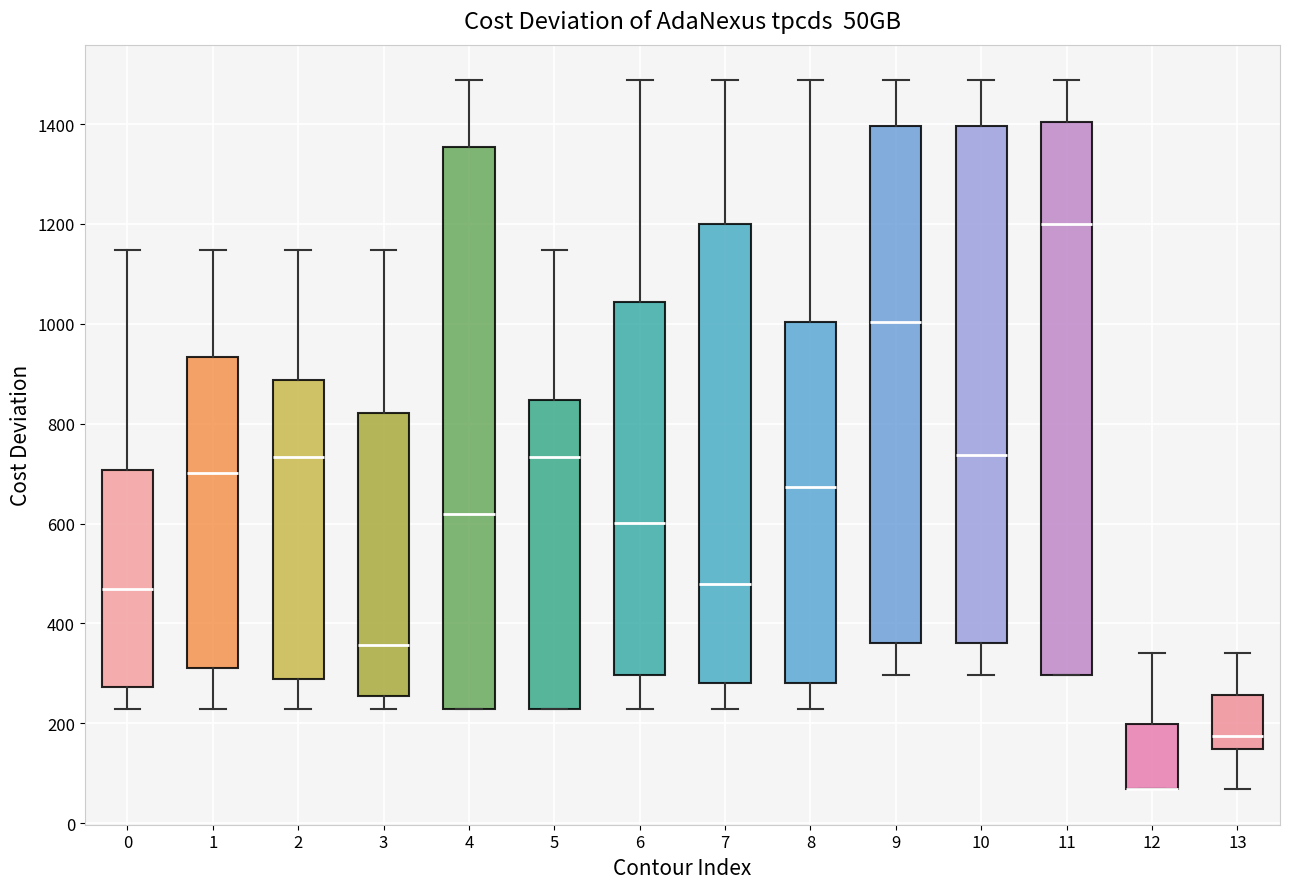

Reading left to right, read every box against the y-axis: the position of its median line, the range the box covers, and the ends of its whiskers. The values are not printed on the chart, so give them approximately, as read against the axis.

0: median 460, box 280 to 700, whiskers 220 to 1140
1: median 700, box 320 to 940, whiskers 220 to 1140
2: median 740, box 280 to 880, whiskers 220 to 1140
3: median 360, box 260 to 820, whiskers 220 to 1140
4: median 620, box 220 to 1360, whiskers 220 to 1480
5: median 740, box 220 to 840, whiskers 220 to 1140
6: median 600, box 300 to 1040, whiskers 220 to 1480
7: median 480, box 280 to 1200, whiskers 220 to 1480
8: median 680, box 280 to 1000, whiskers 220 to 1480
9: median 1000, box 360 to 1400, whiskers 300 to 1480
10: median 740, box 360 to 1400, whiskers 300 to 1480
11: median 1200, box 300 to 1400, whiskers 300 to 1480
12: median 60 (drawn on the box's lower edge), box 60 to 200, whiskers 60 to 340
13: median 180, box 140 to 260, whiskers 60 to 340